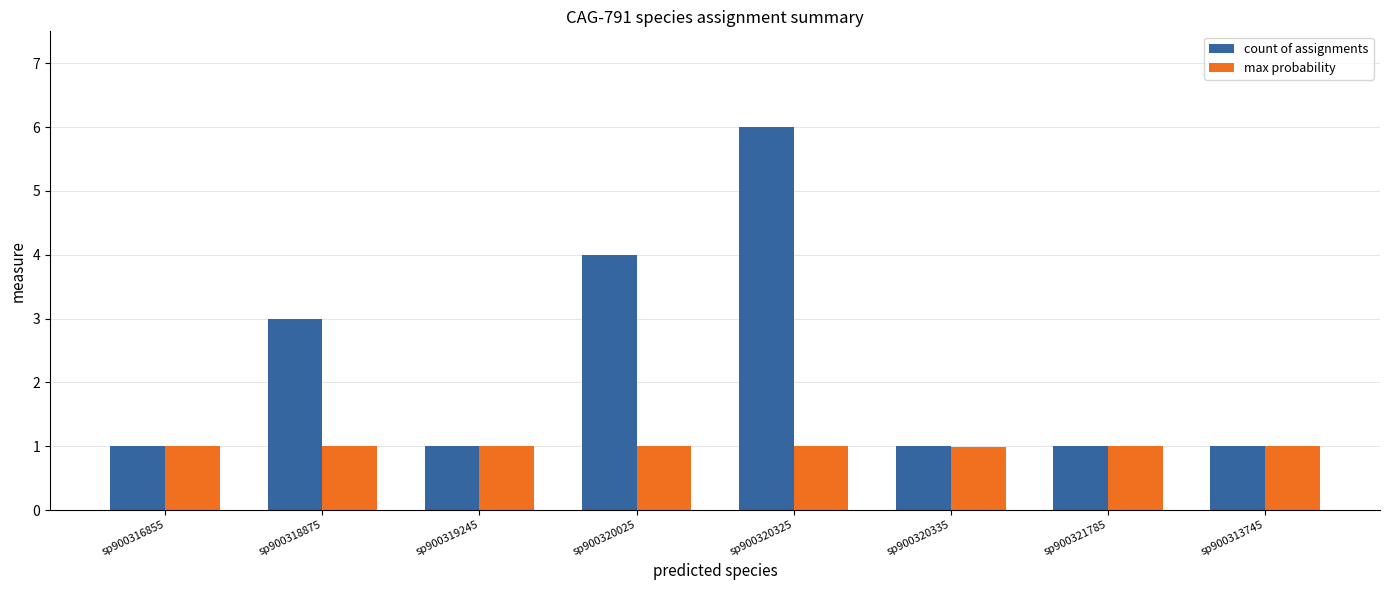

Which series has the widest spread of values?

count of assignments